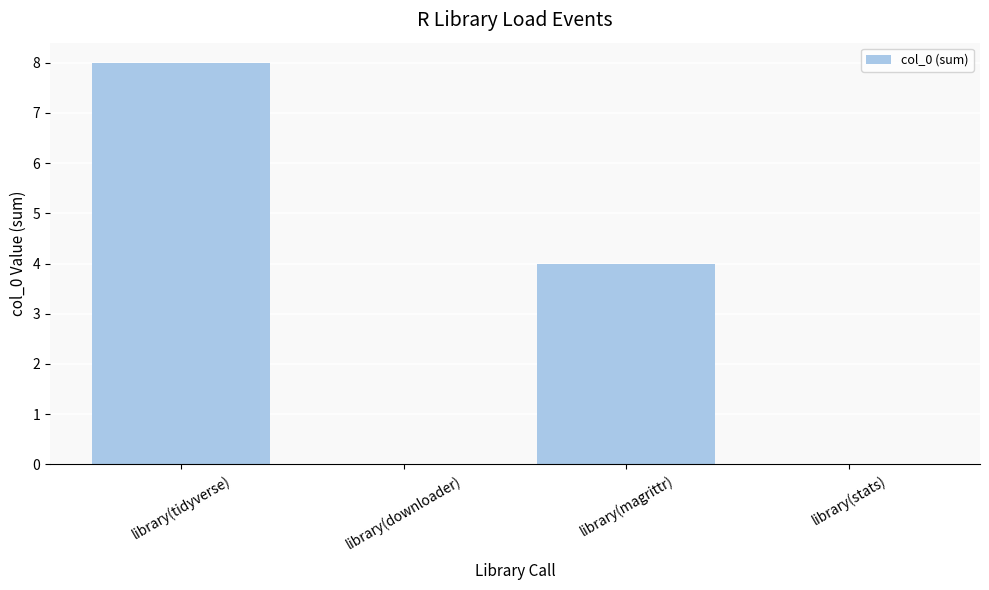

What is the change in value from library(downloader) to library(magrittr)?

+4